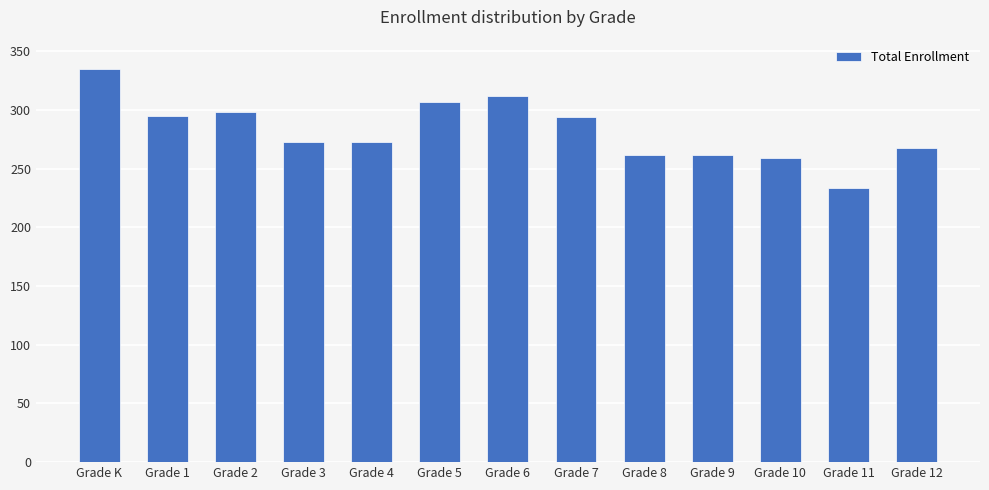

Which category has the lowest value across all series?

Grade 11